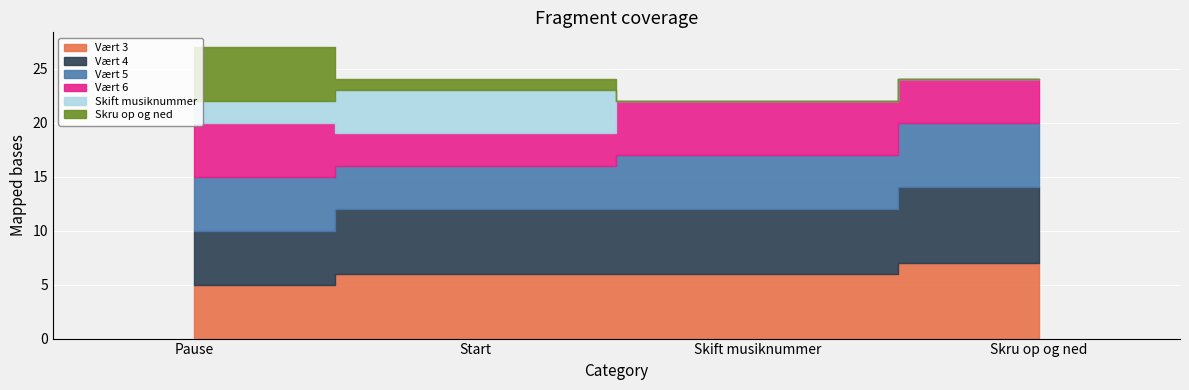

The value of Vært 4 at Start is 6. True or false?

True